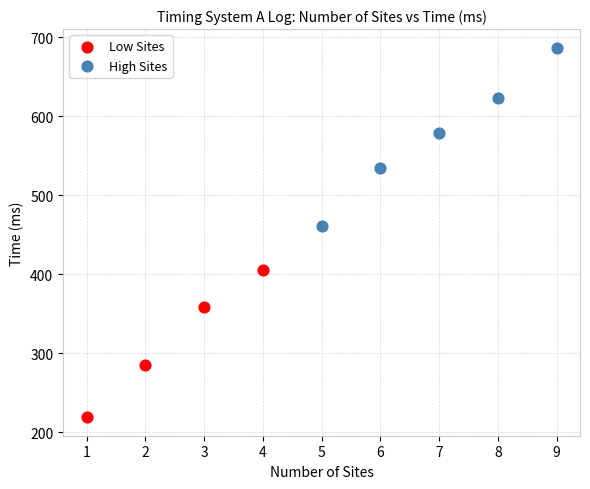

Which series contains the highest Y value?

High Sites